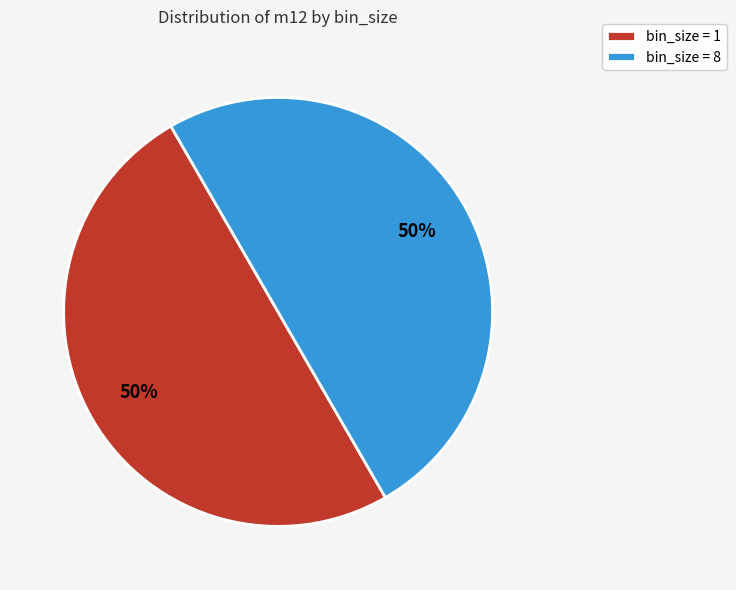

To the nearest percent, what is the average slice percentage?

50%